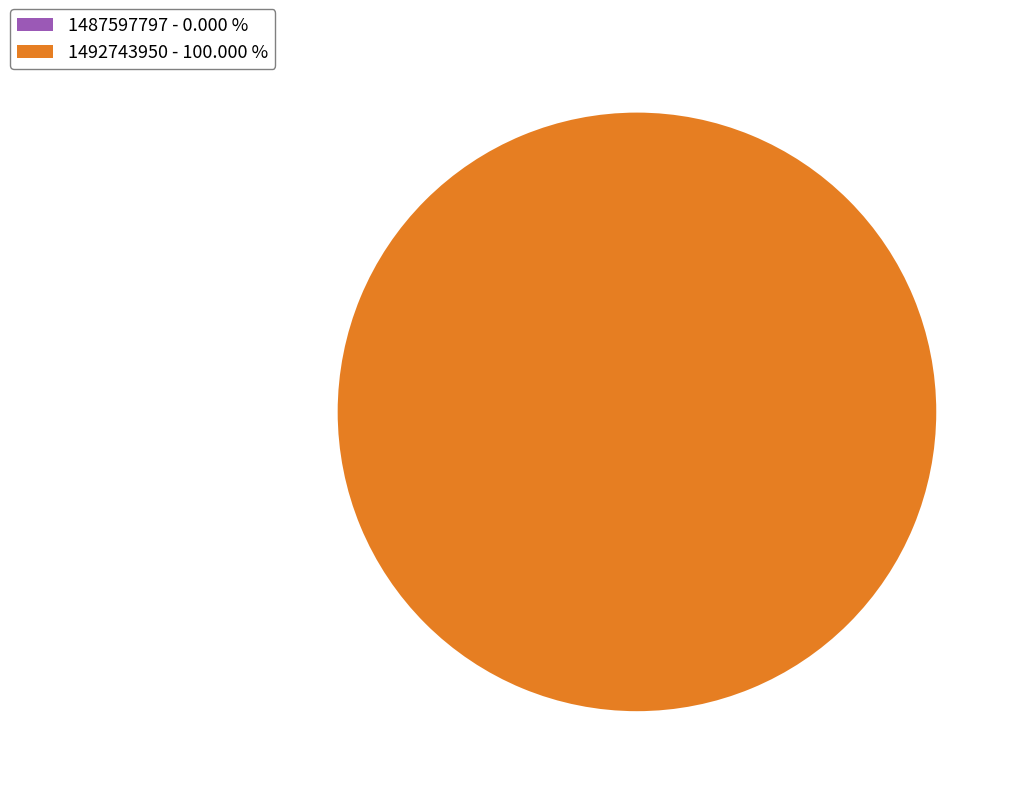

To the nearest percent, what is the difference between the largest and smallest slice percentages?

100%